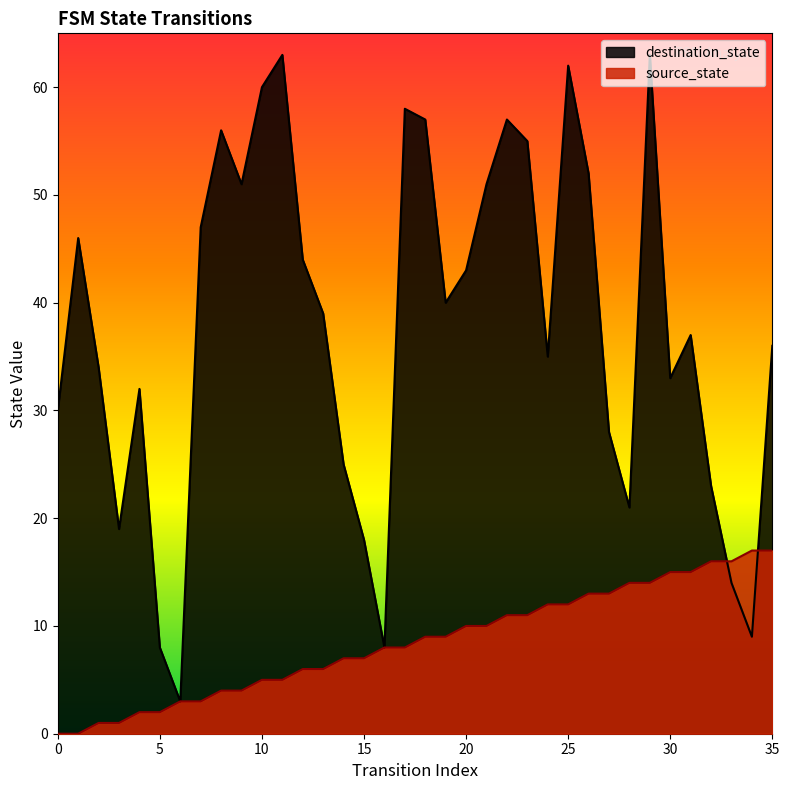

Reading left to right, transcribe all the data shown in this chart.

source_state: 0	0	1	1	2	2	3	3	4	4	5	5	6	6	7	7	8	8	9	9	10	10	11	11	12	12	13	13	14	14	15	15	16	16	17	17
destination_state: 30	46	34	19	32	8	3	47	56	51	60	63	44	39	25	18	8	58	57	40	43	51	57	55	35	62	52	28	21	63	33	37	23	14	9	36